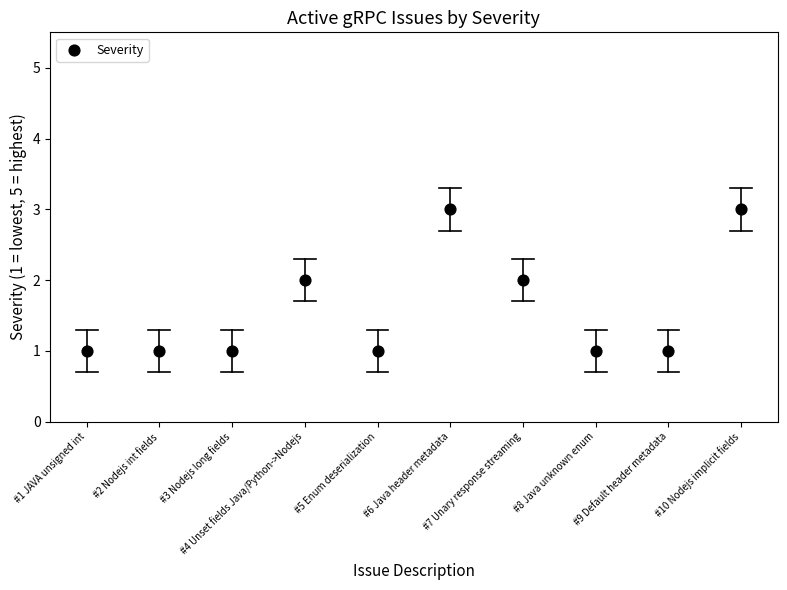

What is the range of X values (max minus min)?

9